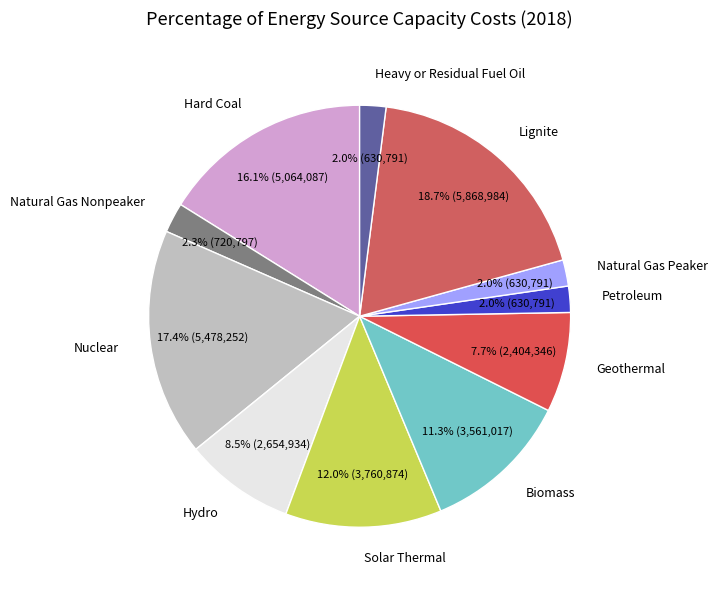

What is the largest slice in the pie chart?

Lignite